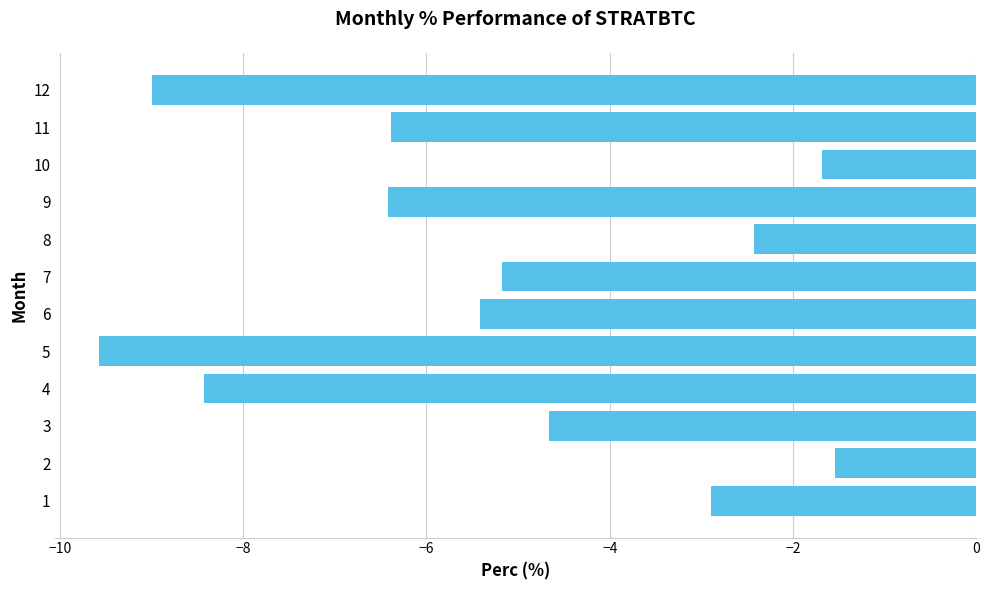

What is the approximate value at 4?

-8.4